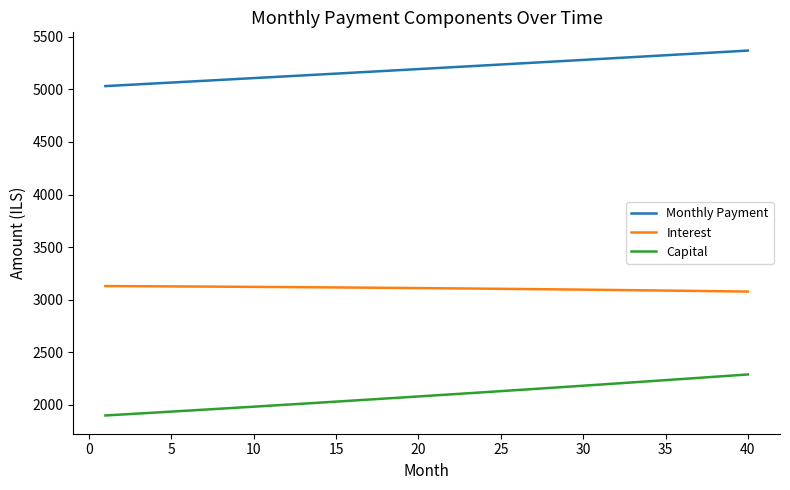

Which series has the widest spread of values?

Capital